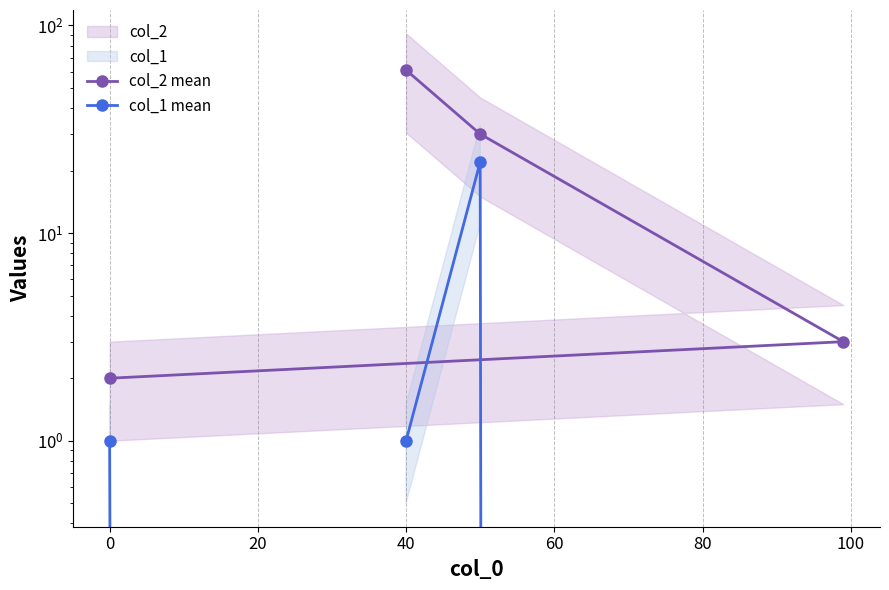

Which has a higher value, 20 or 0?

20